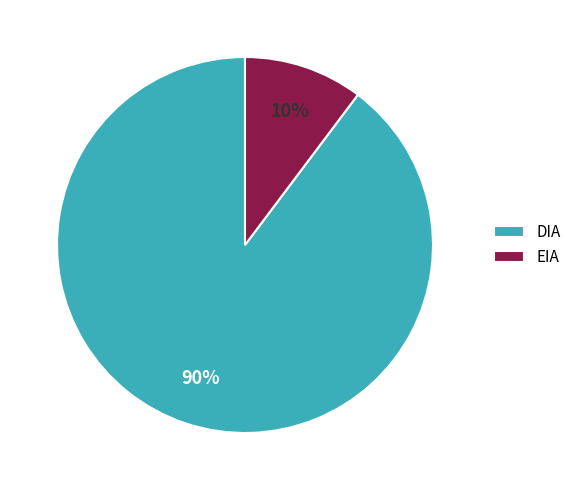

To the nearest percent, what is the average slice percentage?

50%